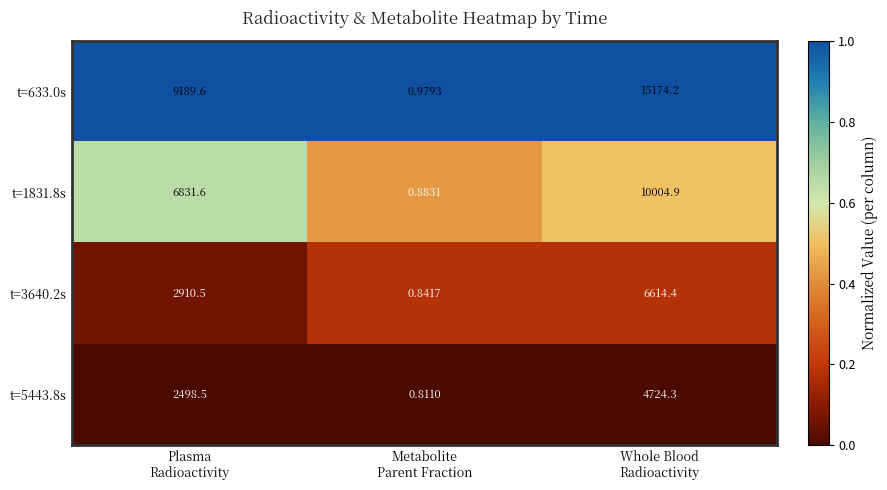

What is the maximum value shown in the chart?

15174.2